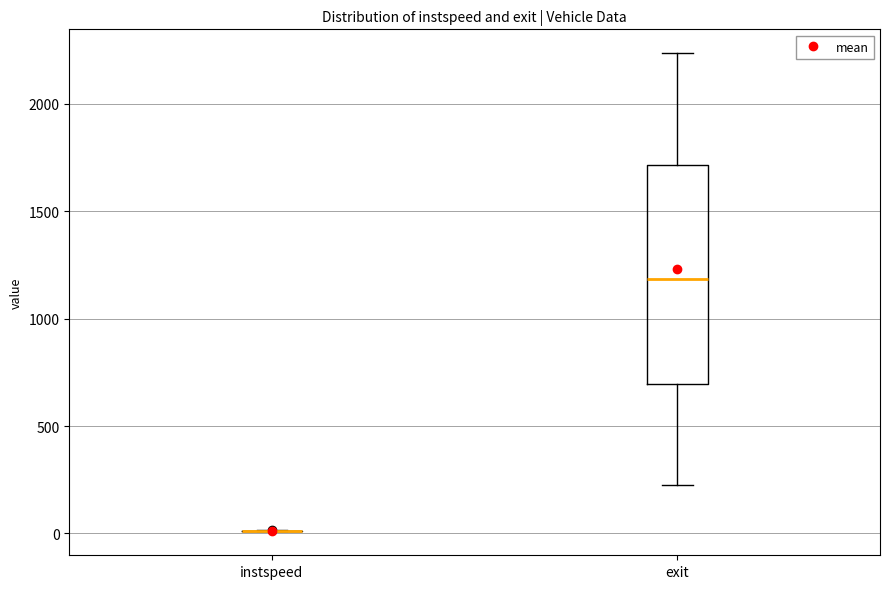

Reading left to right, transcribe this box plot: for each box, give where its median line is, the range the box spans, and where its two whiskers end, as read against the y-axis. The values are not printed on the chart, so give them approximately, as read against the axis.

instspeed: box collapsed to a line at 0, whiskers 0 to 0
exit: median 1200, box 700 to 1700, whiskers 250 to 2250